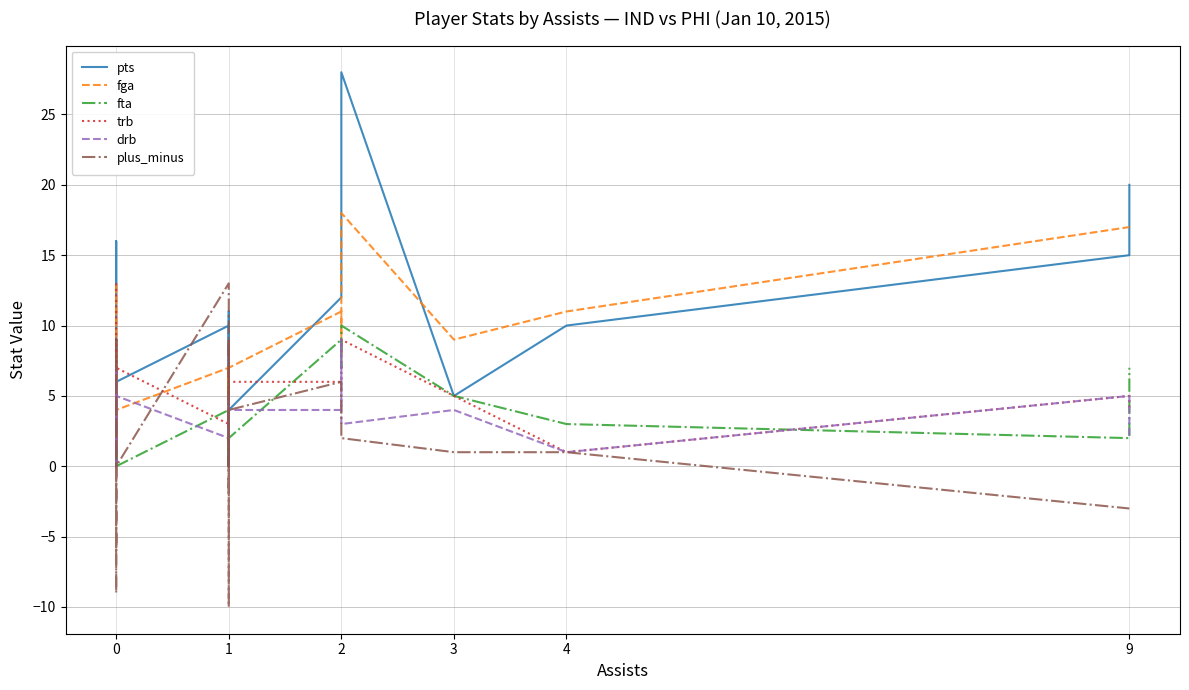

How many times do pts and trb cross each other?

10